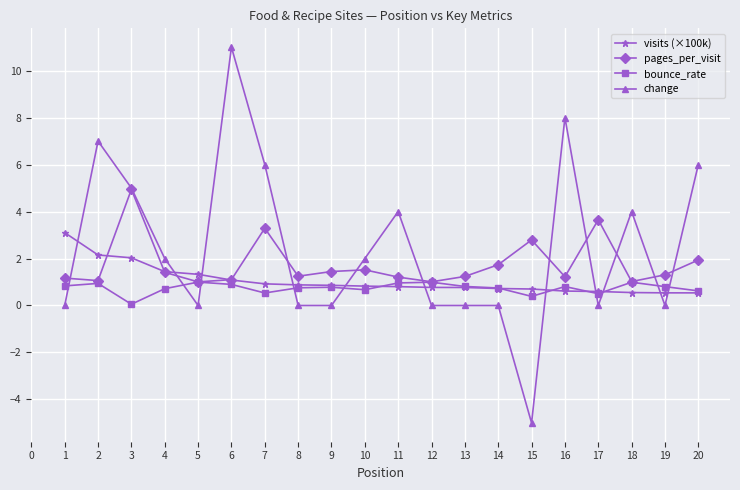

Which series has the largest total across all categories?

change